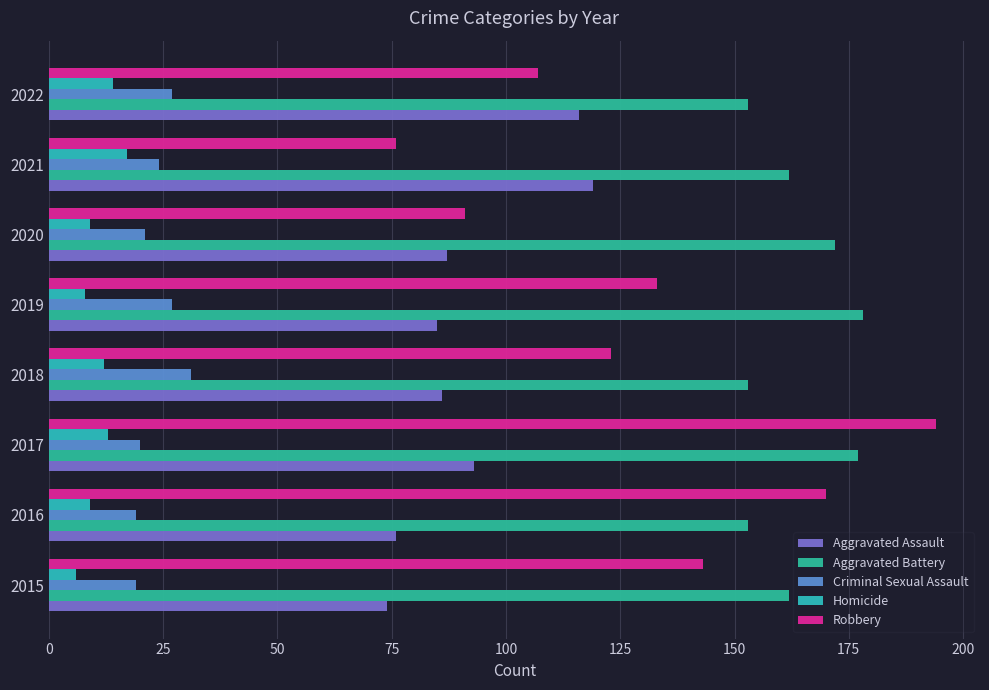

Reading right to left, list all the values displayed in this chart.

Aggravated Assault: 116	119	87	85	86	93	76	74
Aggravated Battery: 153	162	172	178	153	177	153	162
Criminal Sexual Assault: 27	24	21	27	31	20	19	19
Homicide: 14	17	9	8	12	13	9	6
Robbery: 107	76	91	133	123	194	170	143